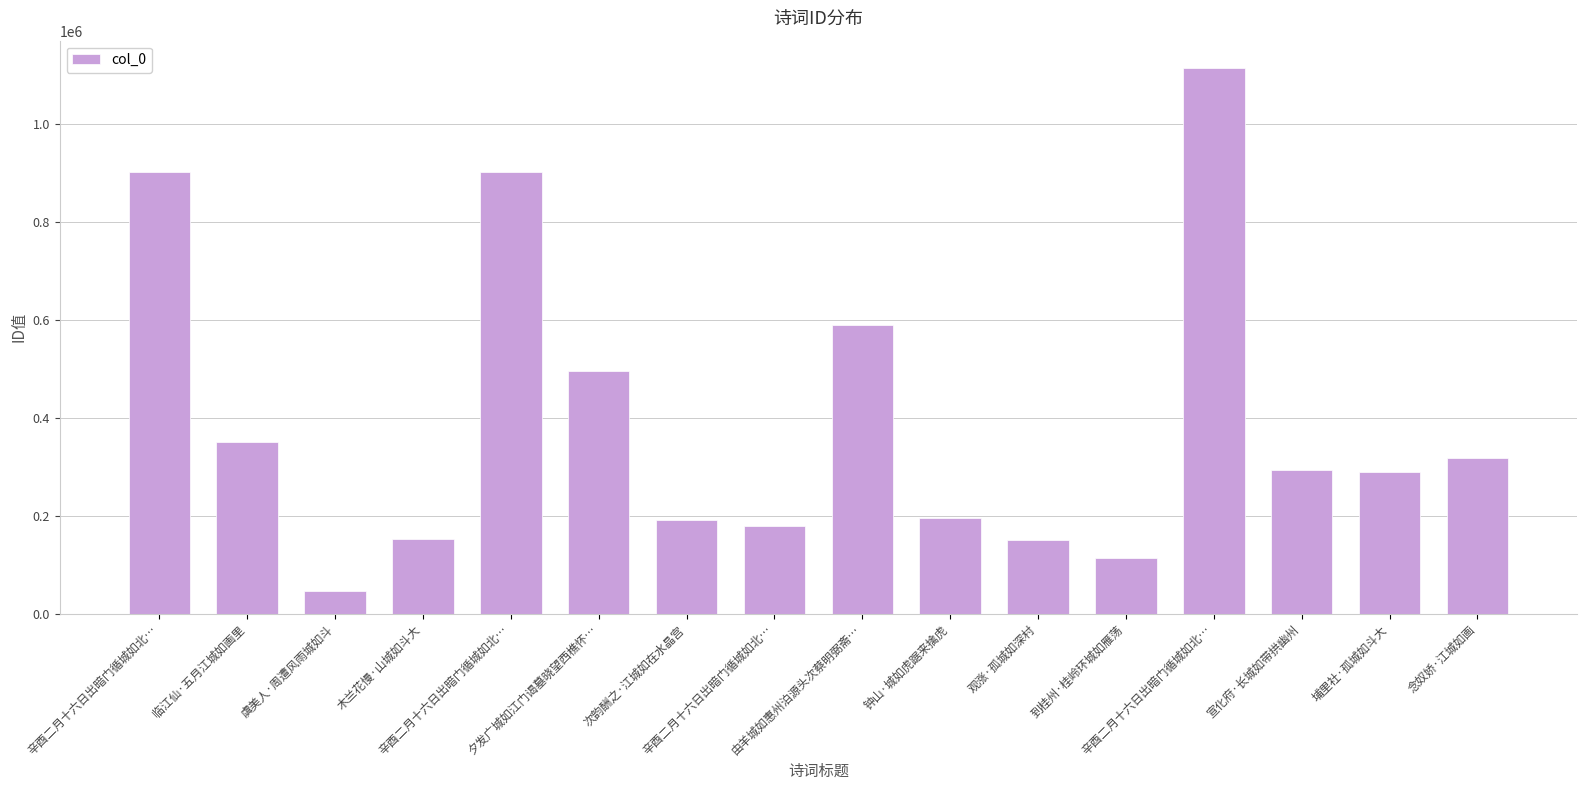

How many data points are less than 293703?

8